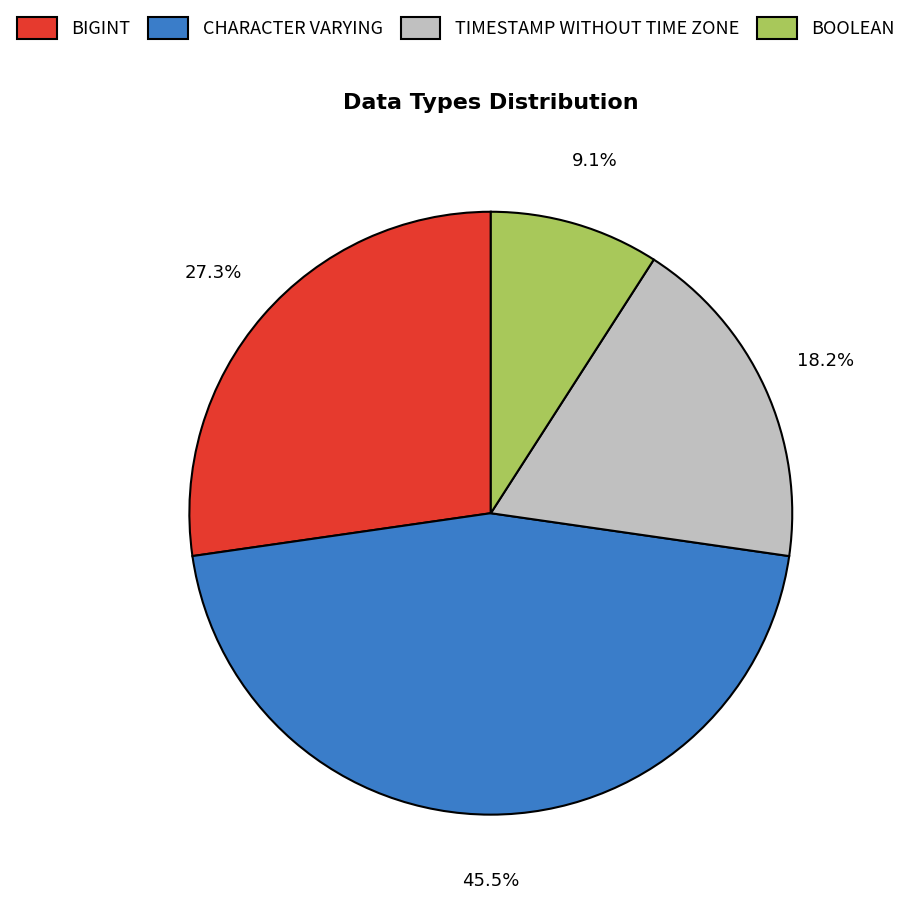

Count the number of slices in the pie.

4